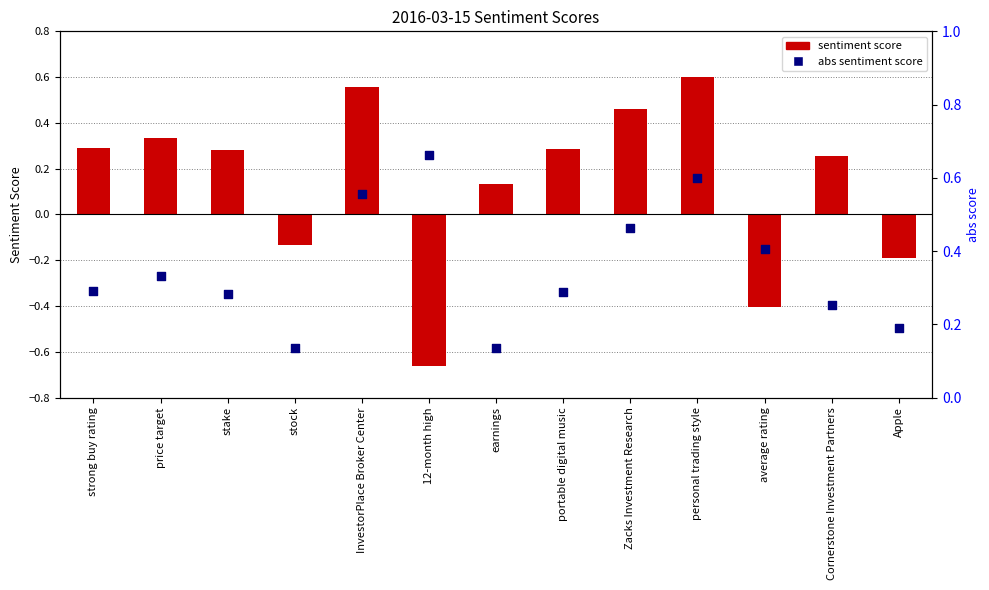

What is the total value across all series at strong buy rating?

0.6